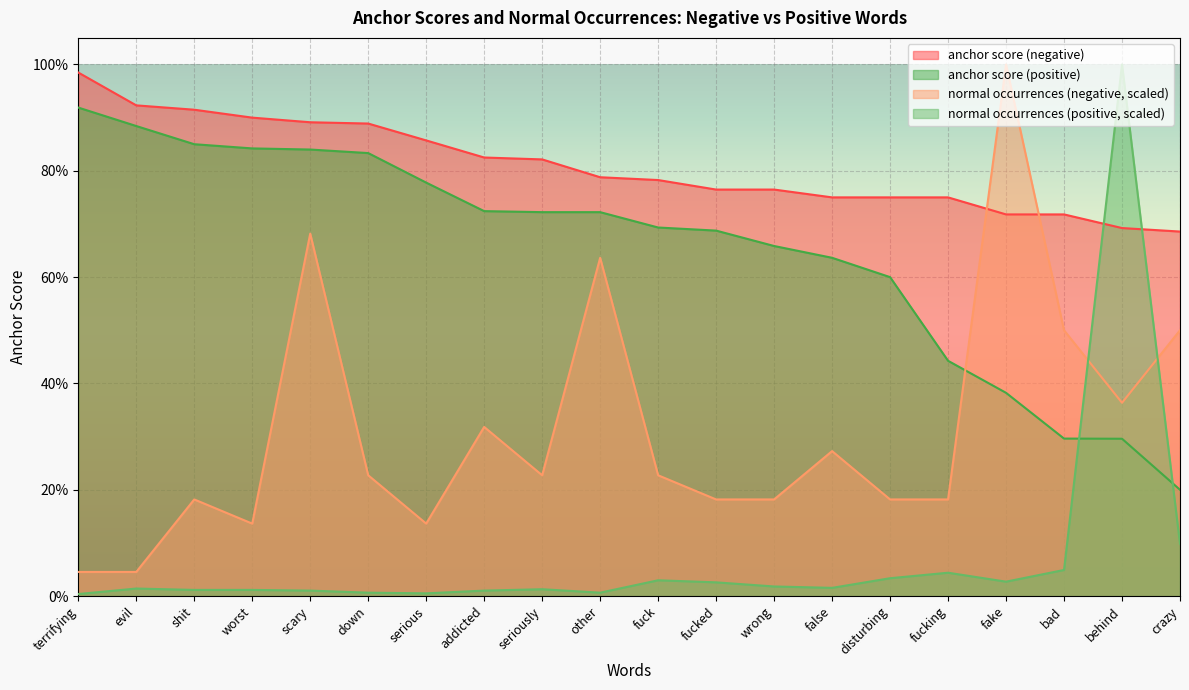

Where is anchor score (negative) nearest to the value 0?

crazy